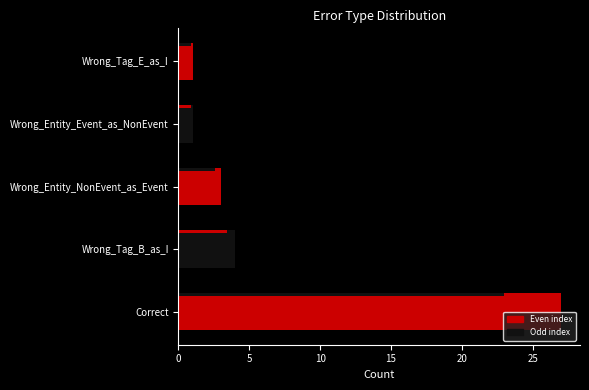

What is the average value?

7